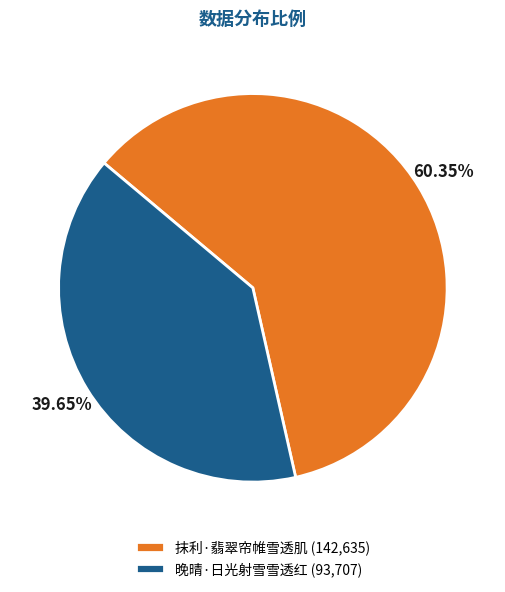

Approximately how many times larger is the value at 抹利·翡翠帘帷雪透肌 (142,635) compared to 晚晴·日光射雪雪透红 (93,707)?

1.5